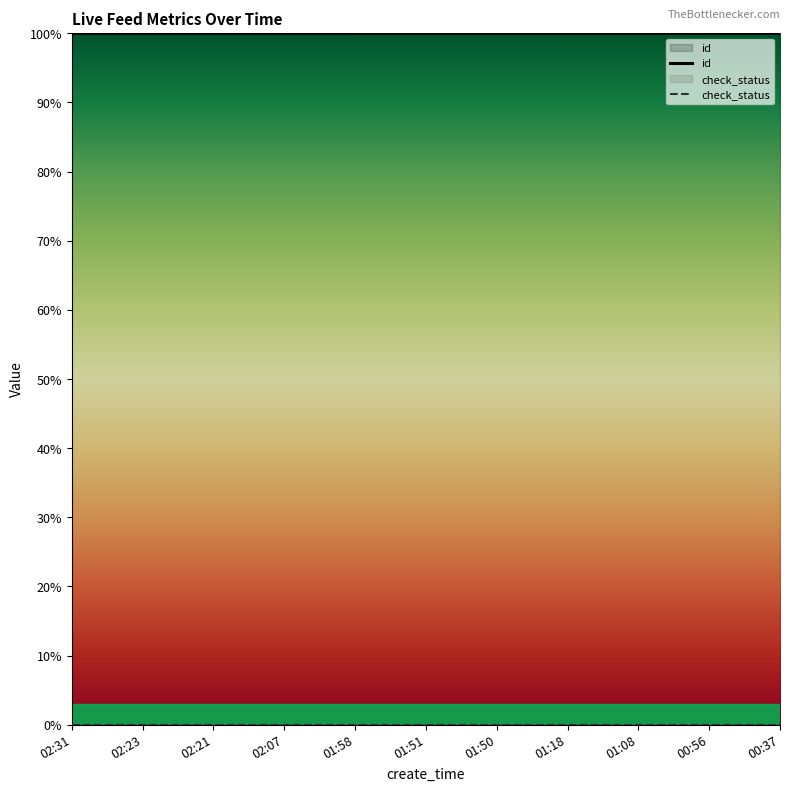

Which category has the highest value across all series?

02:31